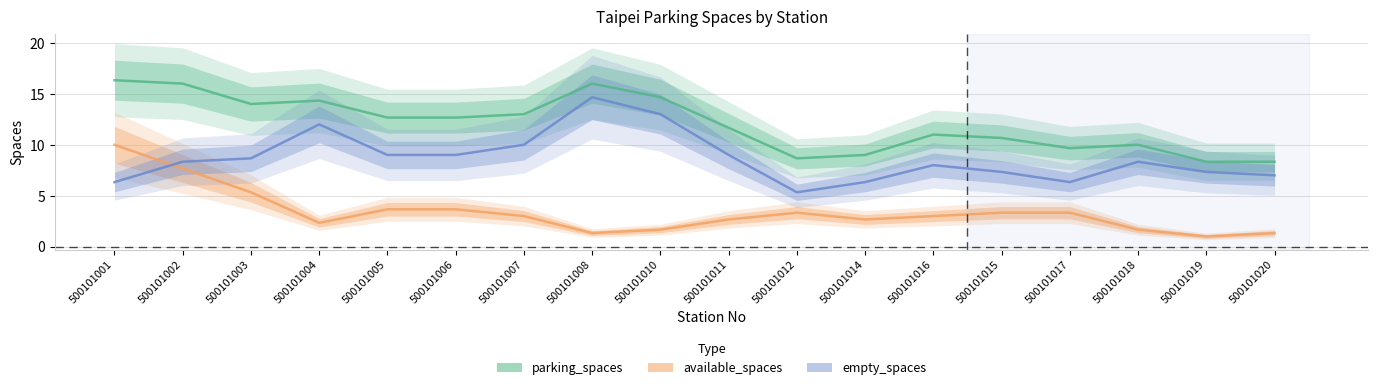

At which category does empty_spaces reach its first local peak?

500101004